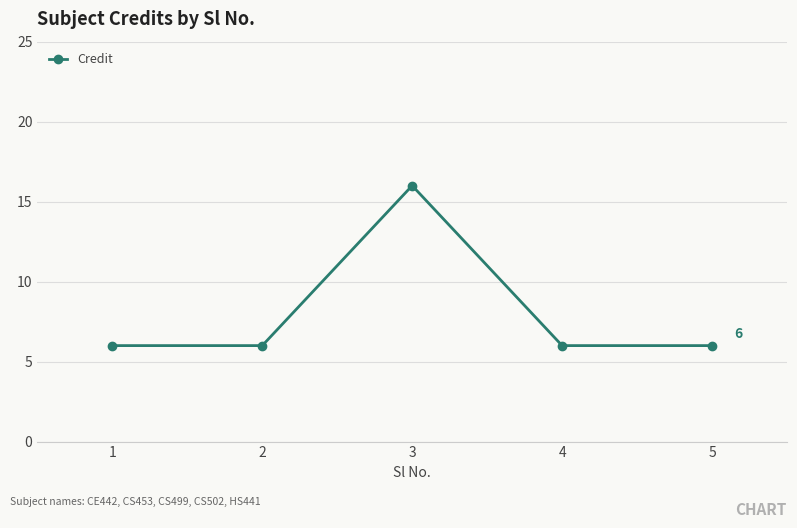

How many distinct data groups are displayed?

1